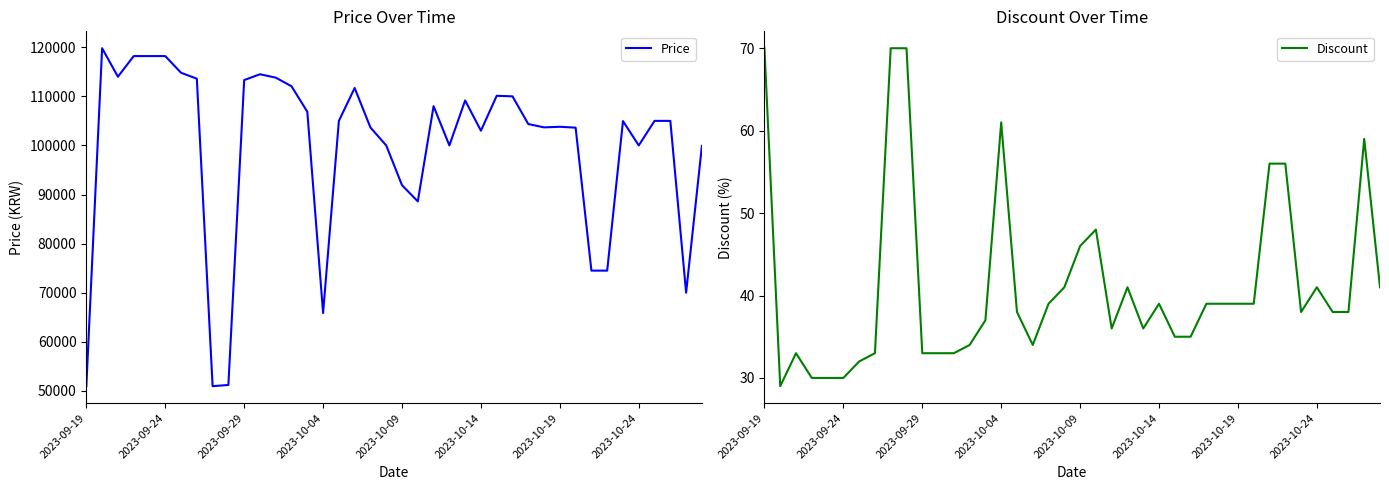

What is the value of the Discount point at the 3rd from the left?

33